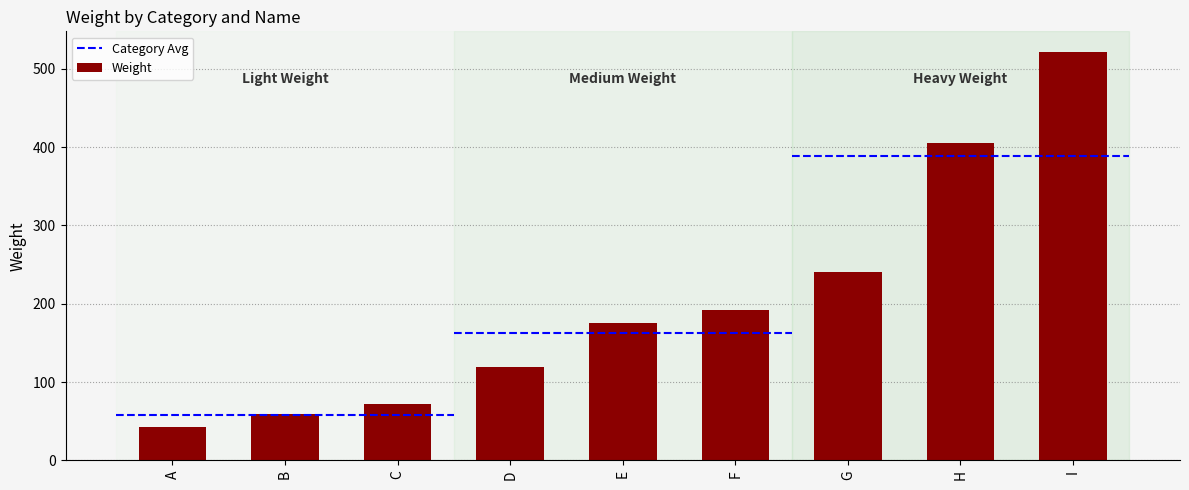

Where does the data first go above 175?

F